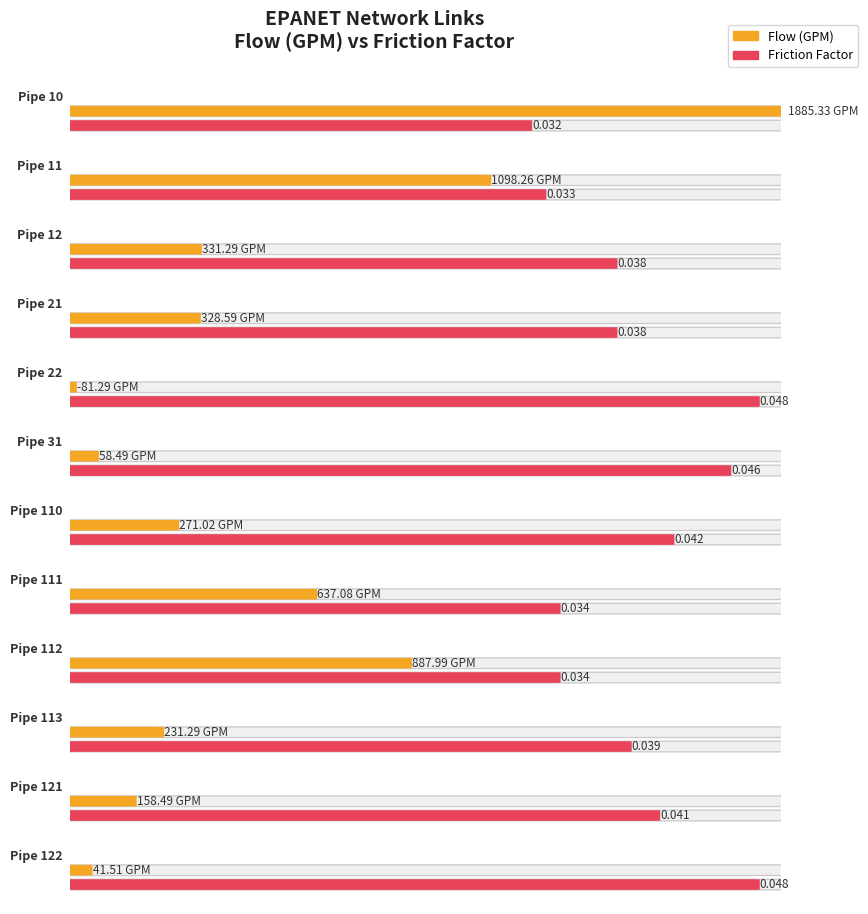

List the labels in order of value, smallest first.

Pipe 22, Pipe 122, Pipe 31, Pipe 121, Pipe 113, Pipe 110, Pipe 21, Pipe 12, Pipe 111, Pipe 112, Pipe 11, Pipe 10